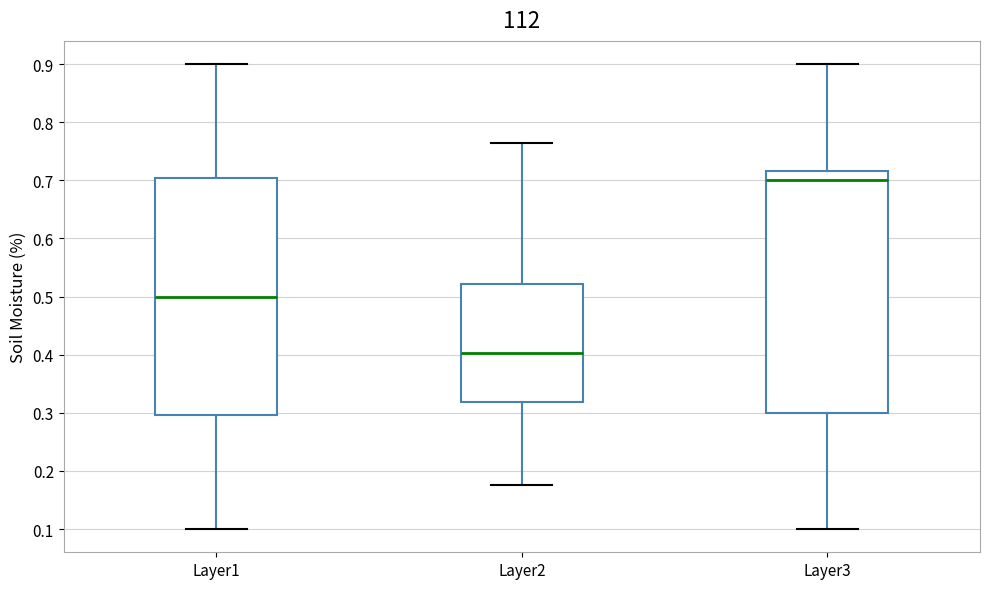

Where does the lower whisker of the box for Layer3 end on the y-axis? The values are not printed on the chart, so give them approximately, as read against the axis.

0.10